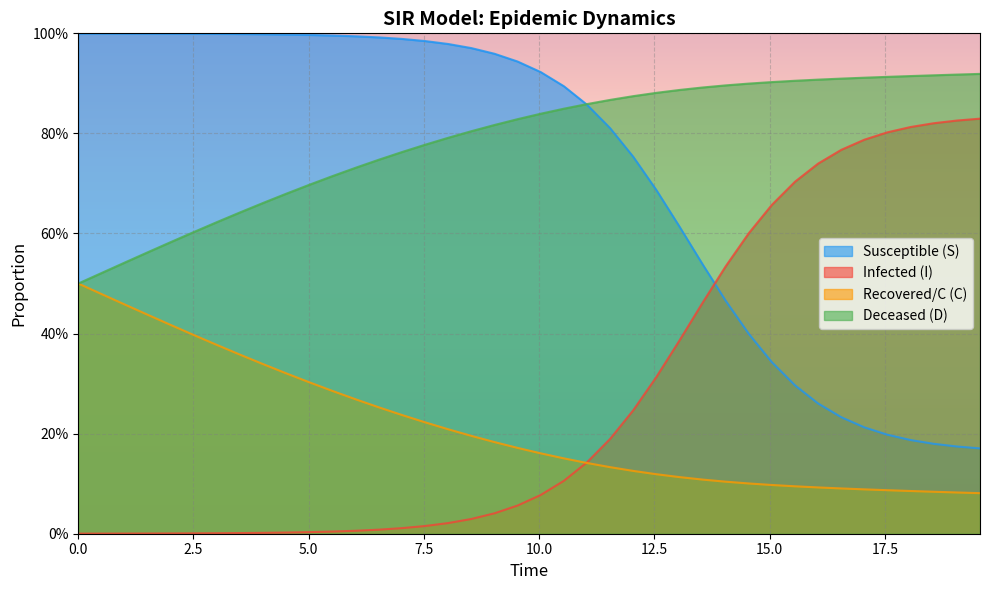

True or false: S has more than 2 points higher than both neighbors.

False